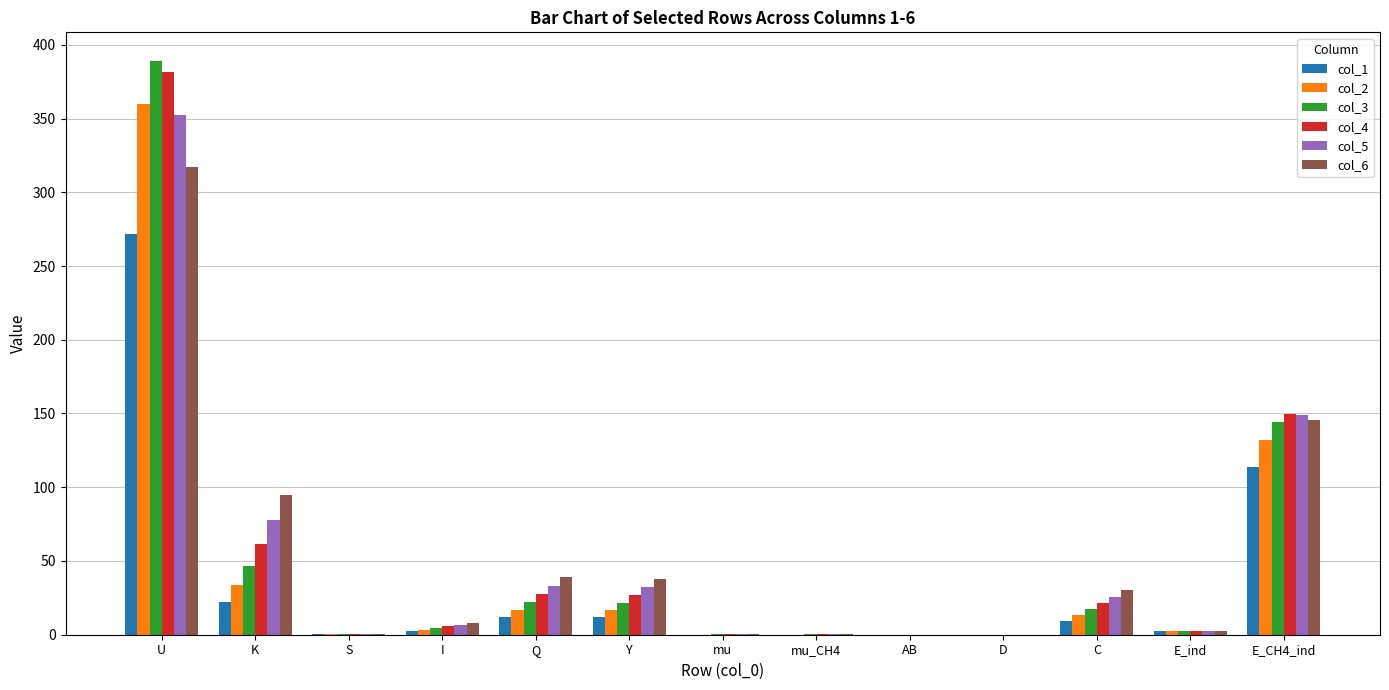

What value does the col_6 series have at E_CH4_ind?

145.9